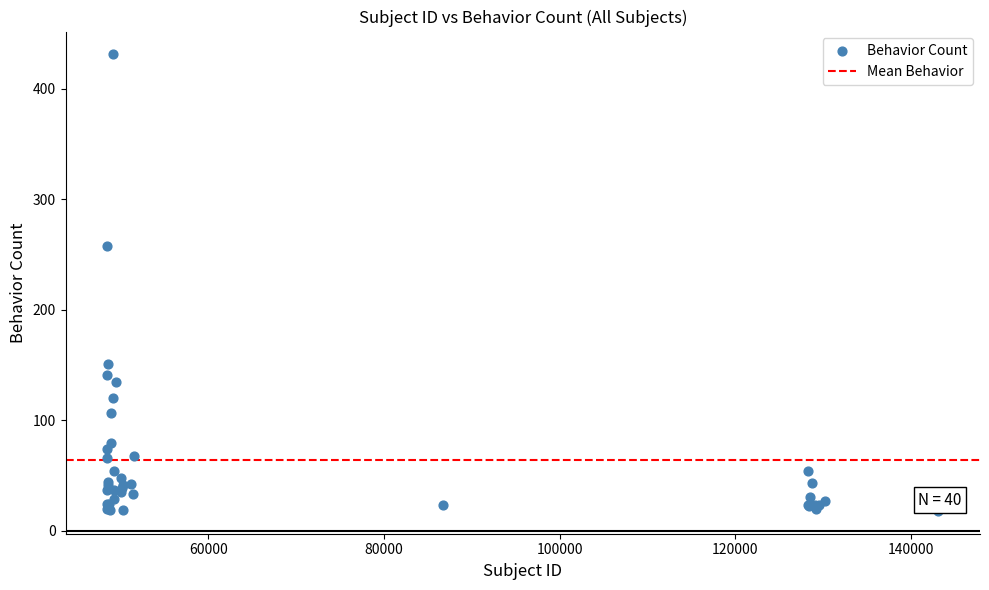

What Y value in the scatter plot is closest to 224?

258